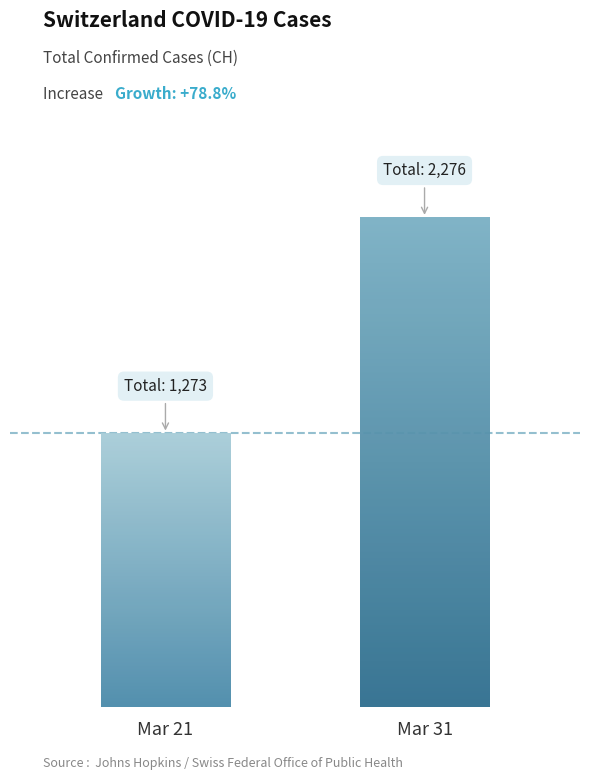

Are the bars horizontal?

No